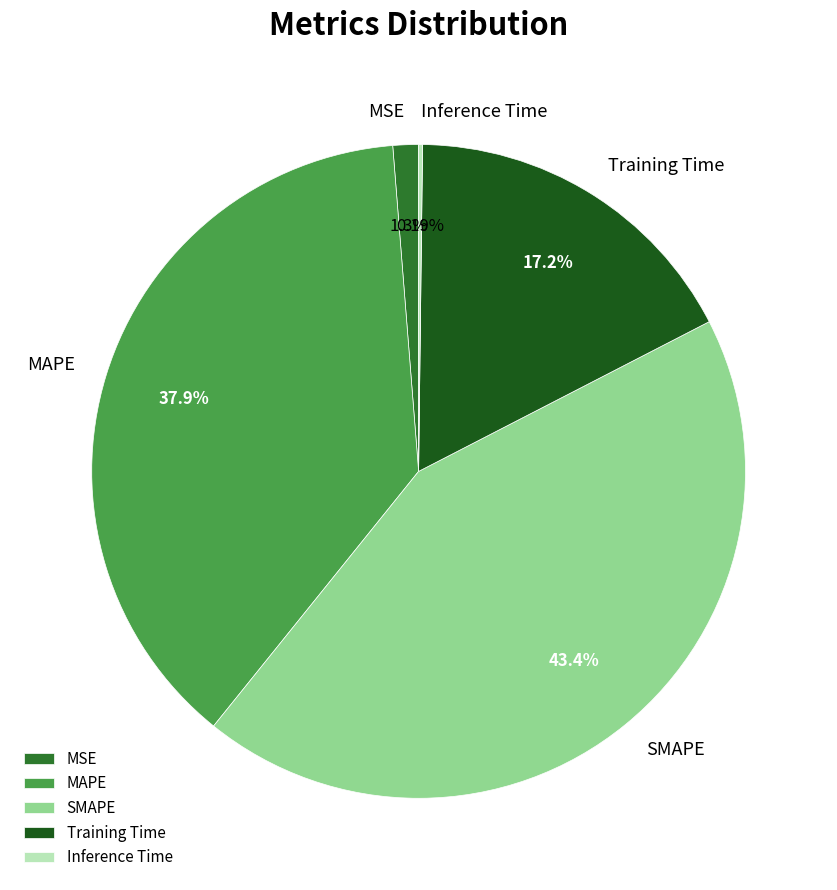

True or false: SMAPE accounts for 34% of the total.

False